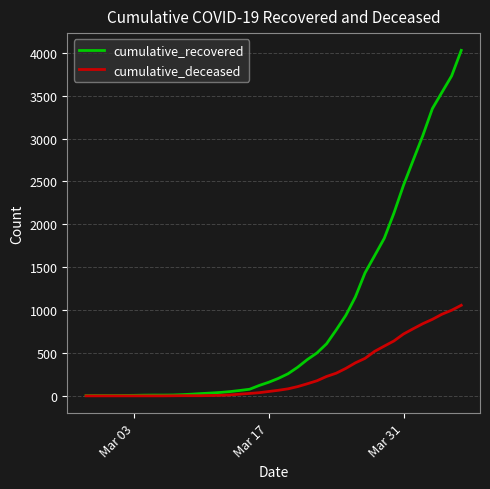

Which series has the widest spread of values?

cumulative_recovered